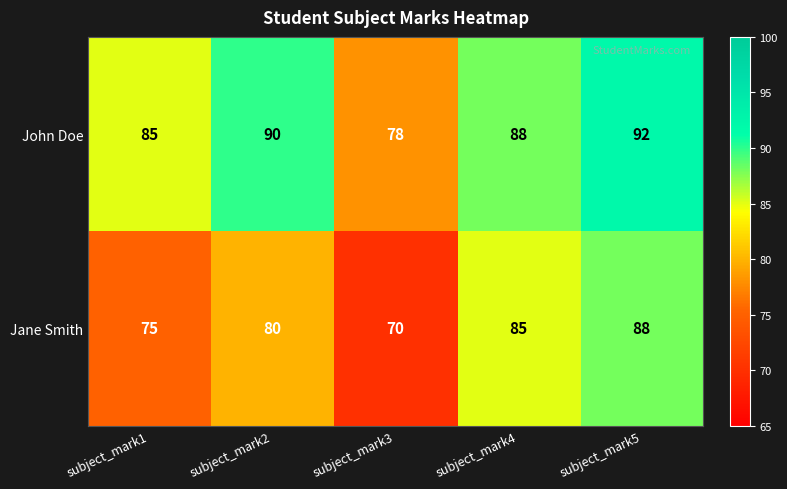

What is the total value across all series at subject_mark1?

160